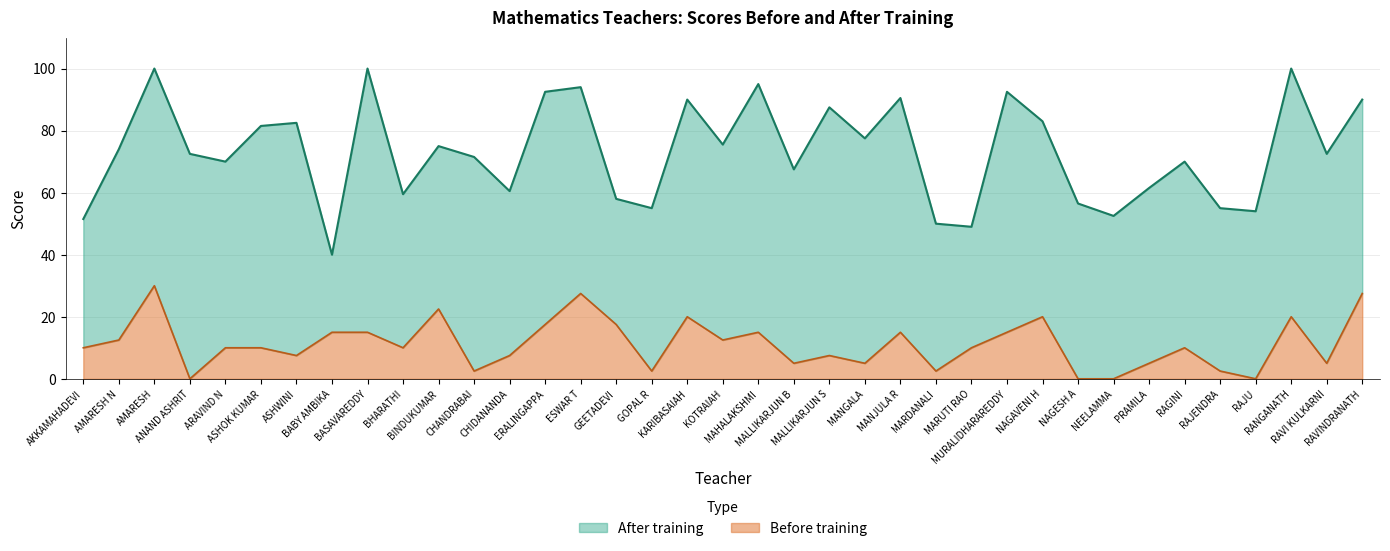

True or false: Before training has more than 0 points higher than both neighbors.

True